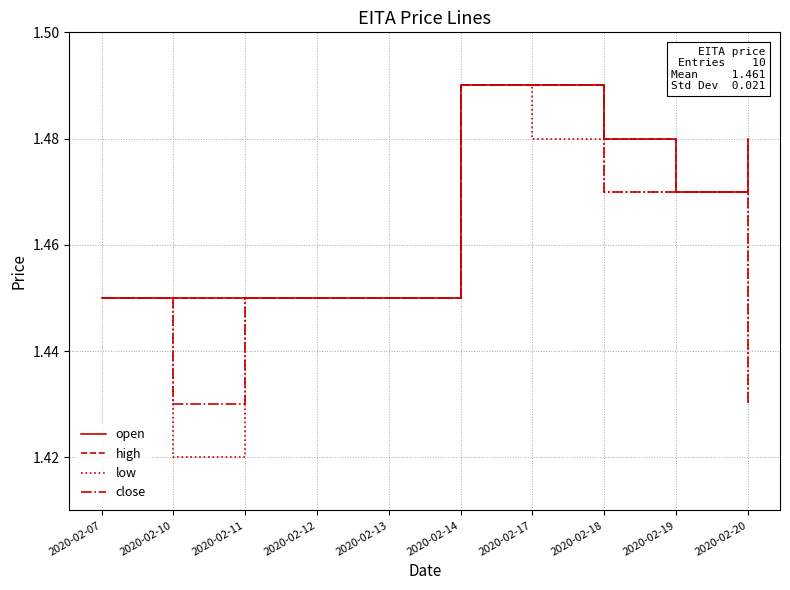

What is the total value across all series at 2020-02-20?

5.8